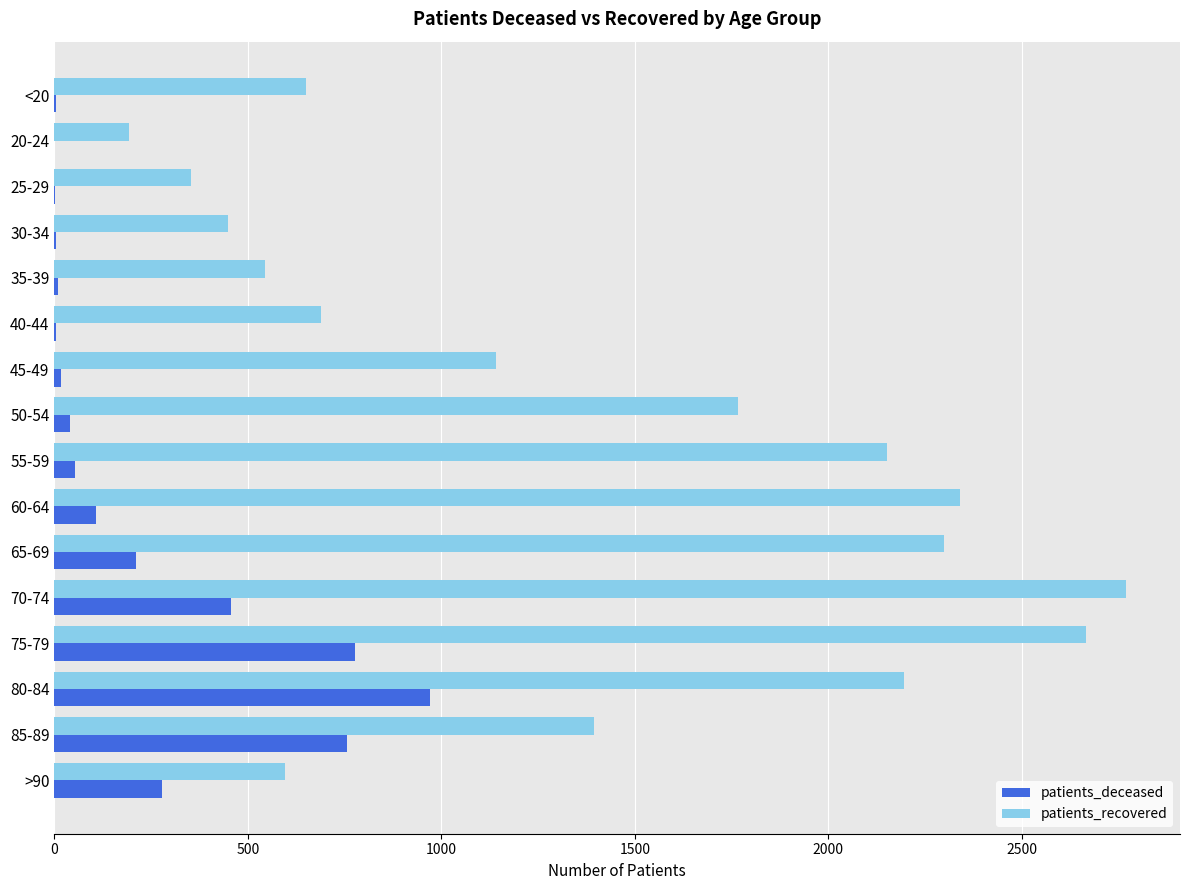

At which label is patients_recovered closest to 1481?

85-89